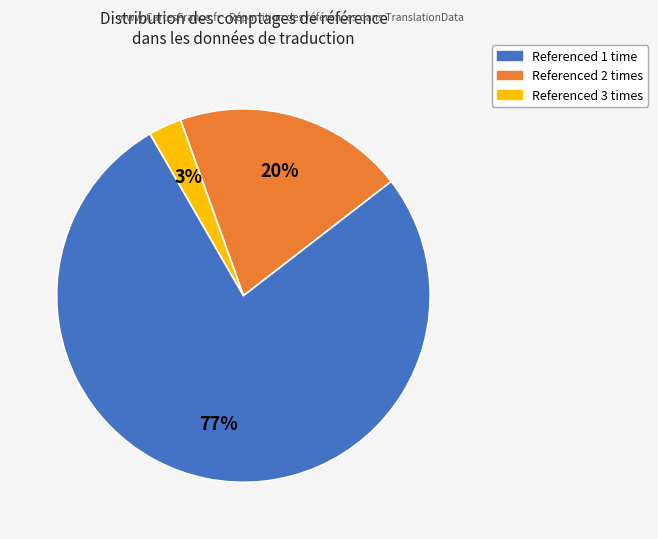

To the nearest percent, what is the difference between the largest and smallest slice percentages?

74%